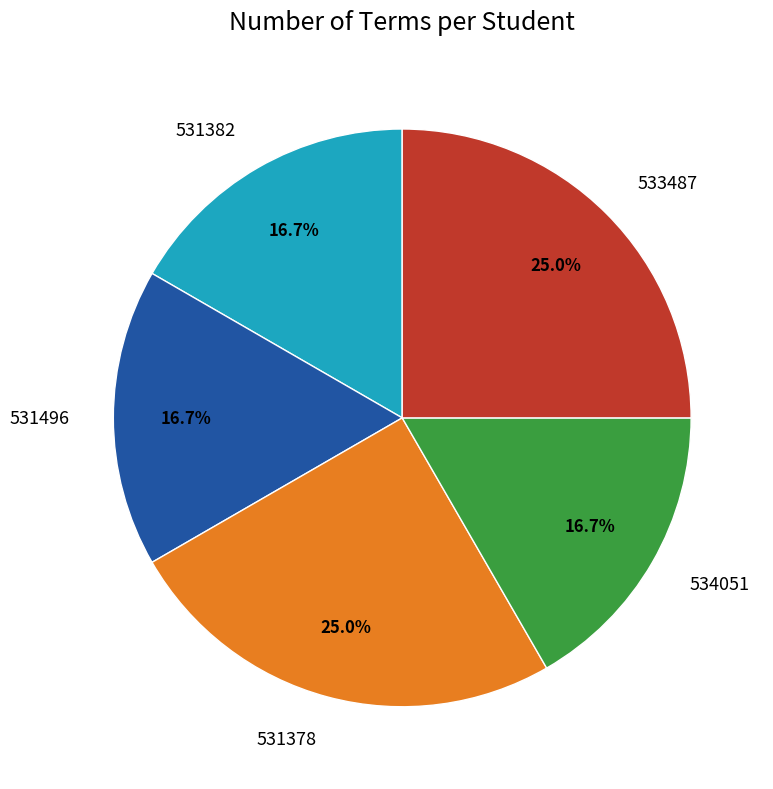

What is the total percentage of 531382 and 533487?

41.7%